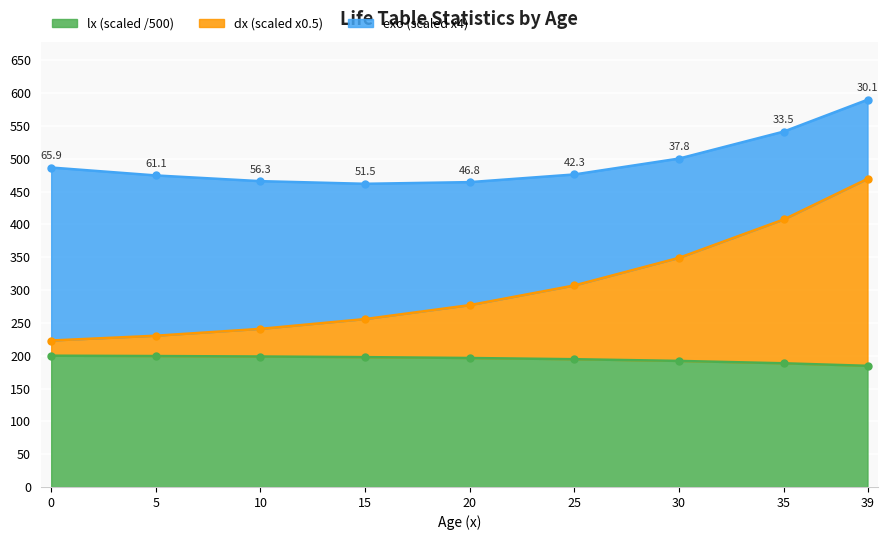

What is the value of the lx point at the 1st from the left?

200.0